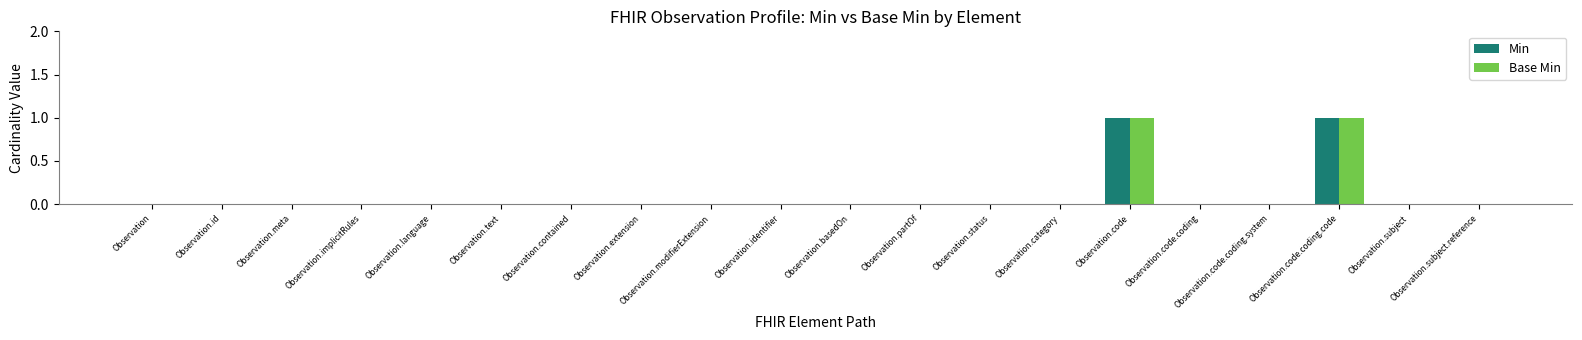

Reading left to right, list all the values displayed in this chart.

Min: 0	0	0	0	0	0	0	0	0	0	0	0	0	0	1	0	0	1	0	0
Base Min: 0	0	0	0	0	0	0	0	0	0	0	0	0	0	1	0	0	1	0	0